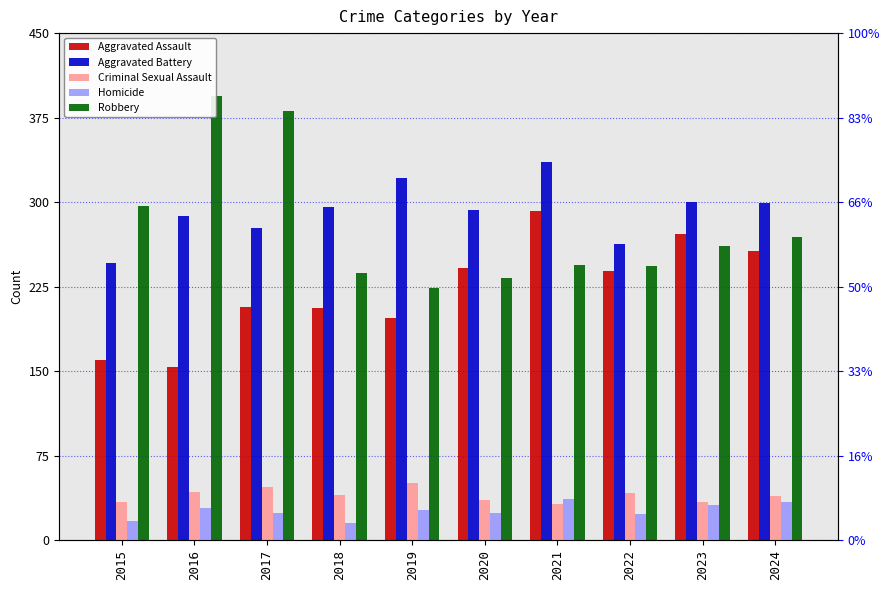

Is the value of Aggravated Assault at 2022 greater than the value of Robbery at 2020?

Yes